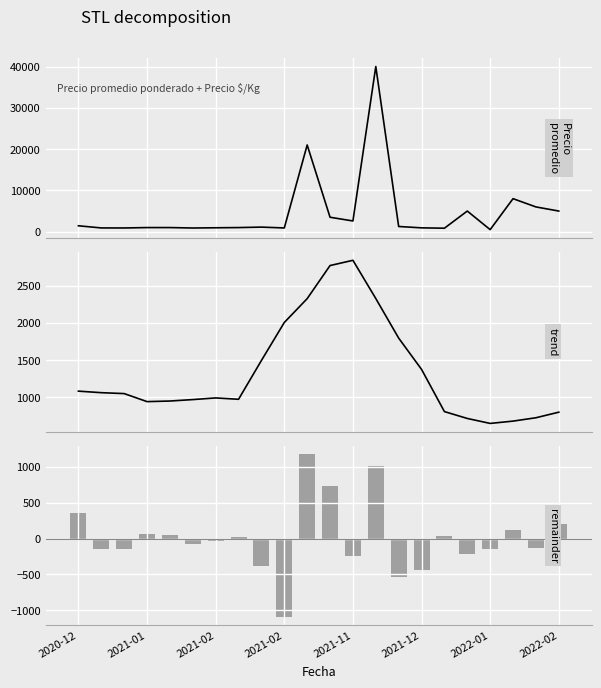

What is the difference between the highest and lowest values at 10?

19824.0